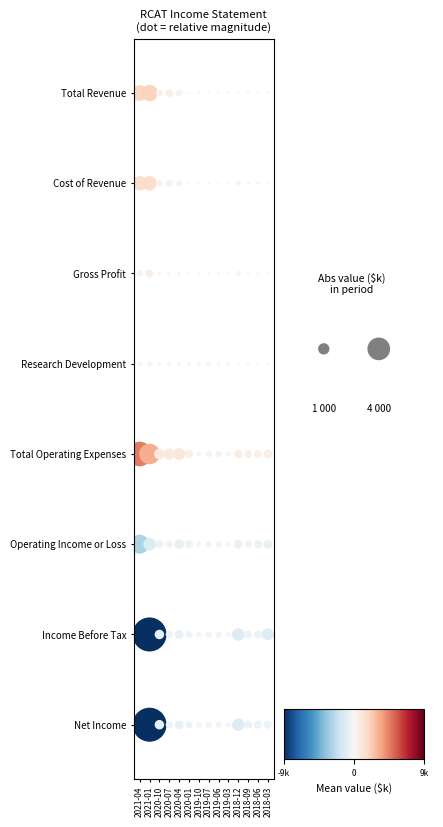

At which label does Cost of Revenue first exceed 100?

2021-04